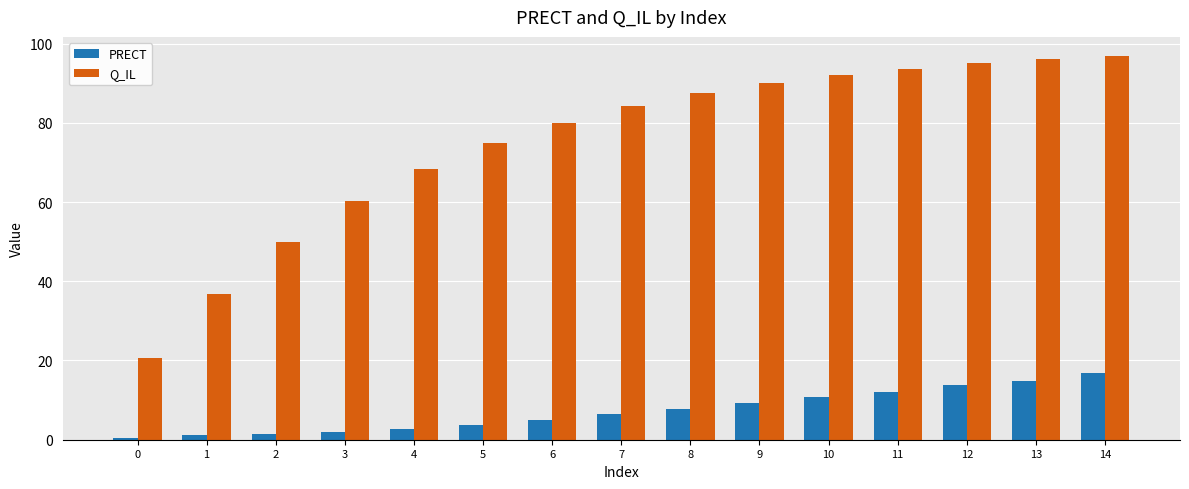

What is the average value of the Q_IL series?

75.1